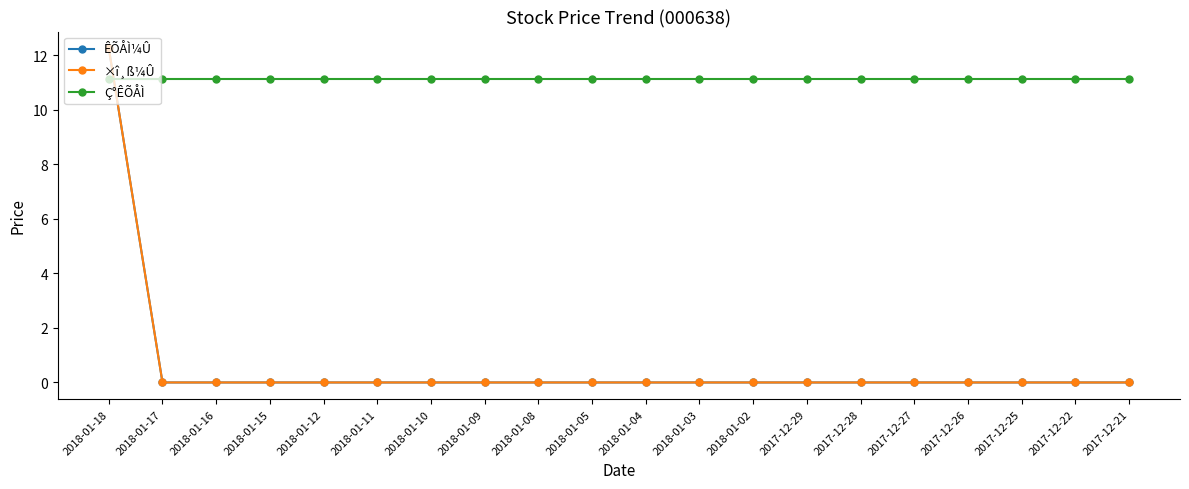

Reading left to right, list all the values displayed in this chart.

ÊÕÅÌ¼Û: 2018-01-18=12.2	2018-01-17=0.0	2018-01-16=0.0	2018-01-15=0.0	2018-01-12=0.0	2018-01-11=0.0	2018-01-10=0.0	2018-01-09=0.0	2018-01-08=0.0	2018-01-05=0.0	2018-01-04=0.0	2018-01-03=0.0	2018-01-02=0.0	2017-12-29=0.0	2017-12-28=0.0	2017-12-27=0.0	2017-12-26=0.0	2017-12-25=0.0	2017-12-22=0.0	2017-12-21=0.0
×î¸ß¼Û: 2018-01-18=12.2	2018-01-17=0.0	2018-01-16=0.0	2018-01-15=0.0	2018-01-12=0.0	2018-01-11=0.0	2018-01-10=0.0	2018-01-09=0.0	2018-01-08=0.0	2018-01-05=0.0	2018-01-04=0.0	2018-01-03=0.0	2018-01-02=0.0	2017-12-29=0.0	2017-12-28=0.0	2017-12-27=0.0	2017-12-26=0.0	2017-12-25=0.0	2017-12-22=0.0	2017-12-21=0.0
Ç°ÊÕÅÌ: 2018-01-18=11.1	2018-01-17=11.1	2018-01-16=11.1	2018-01-15=11.1	2018-01-12=11.1	2018-01-11=11.1	2018-01-10=11.1	2018-01-09=11.1	2018-01-08=11.1	2018-01-05=11.1	2018-01-04=11.1	2018-01-03=11.1	2018-01-02=11.1	2017-12-29=11.1	2017-12-28=11.1	2017-12-27=11.1	2017-12-26=11.1	2017-12-25=11.1	2017-12-22=11.1	2017-12-21=11.1